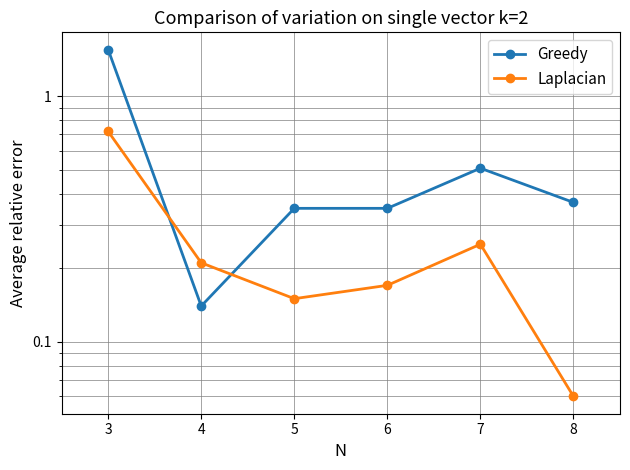

How many times do Greedy and Laplacian cross each other?

2